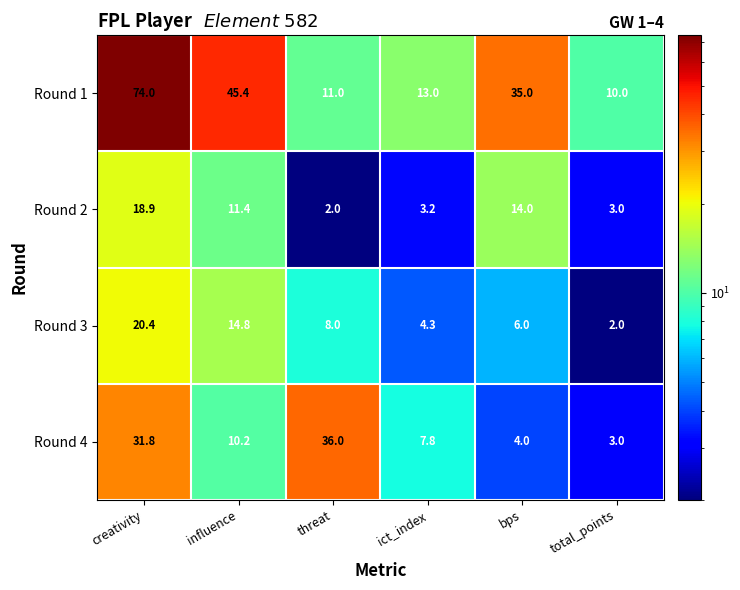

The Round 4 series shows 36.0 at threat. True or false?

True